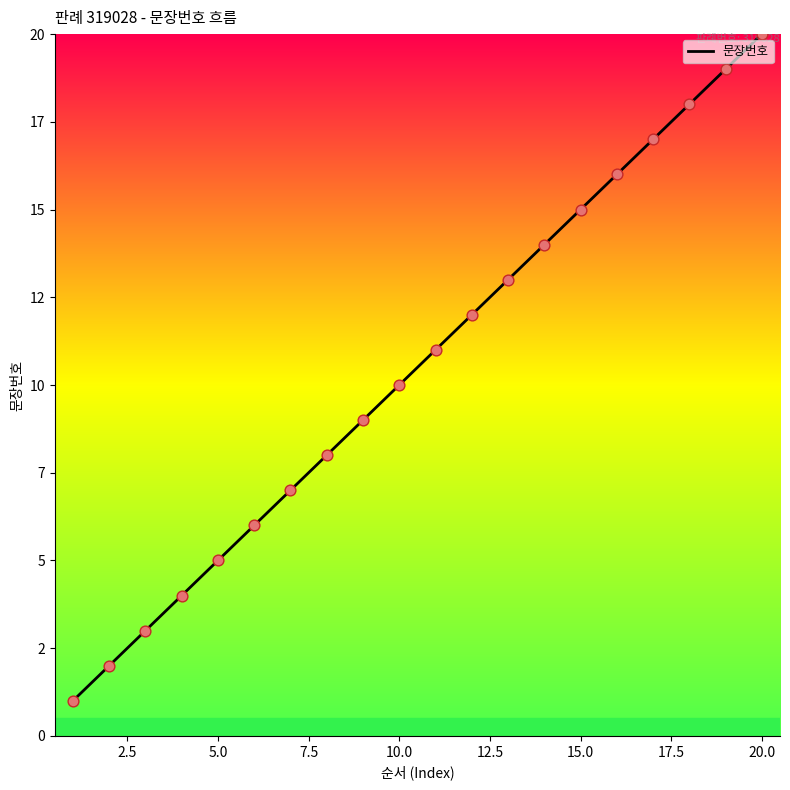

Does the chart have visible grid lines?

No